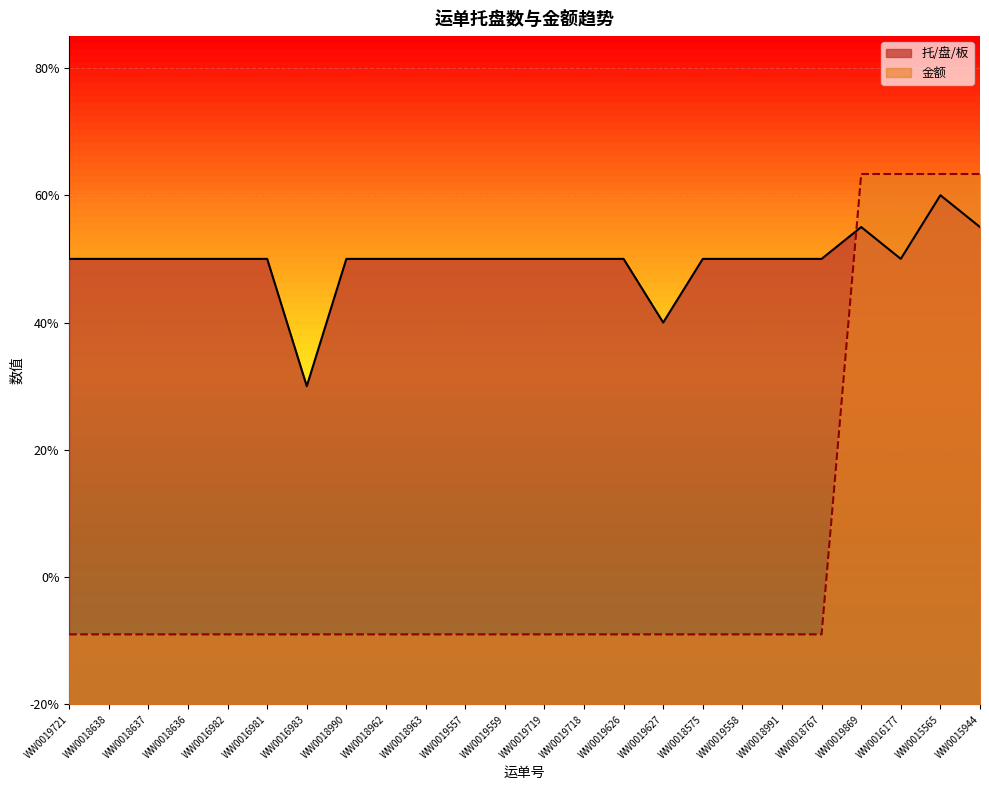

Does the chart have visible grid lines?

Yes